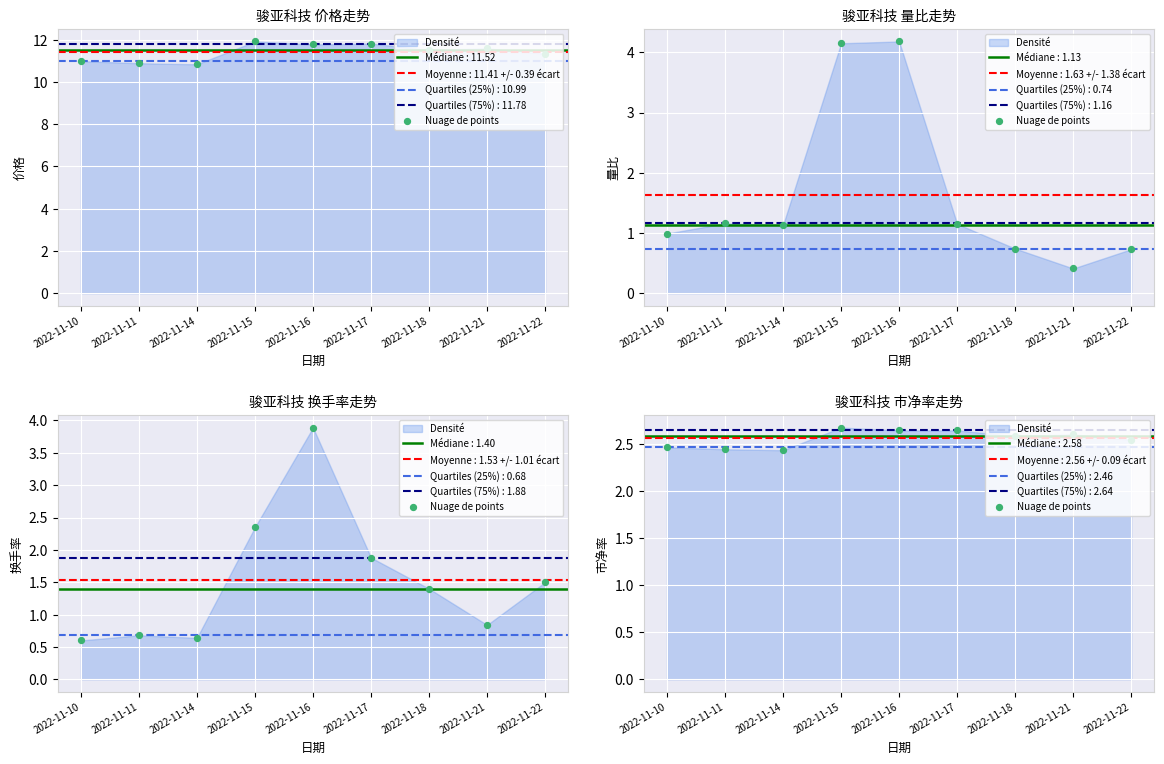

What is the change in value from 2022-11-11 to 2022-11-18?

+0.1